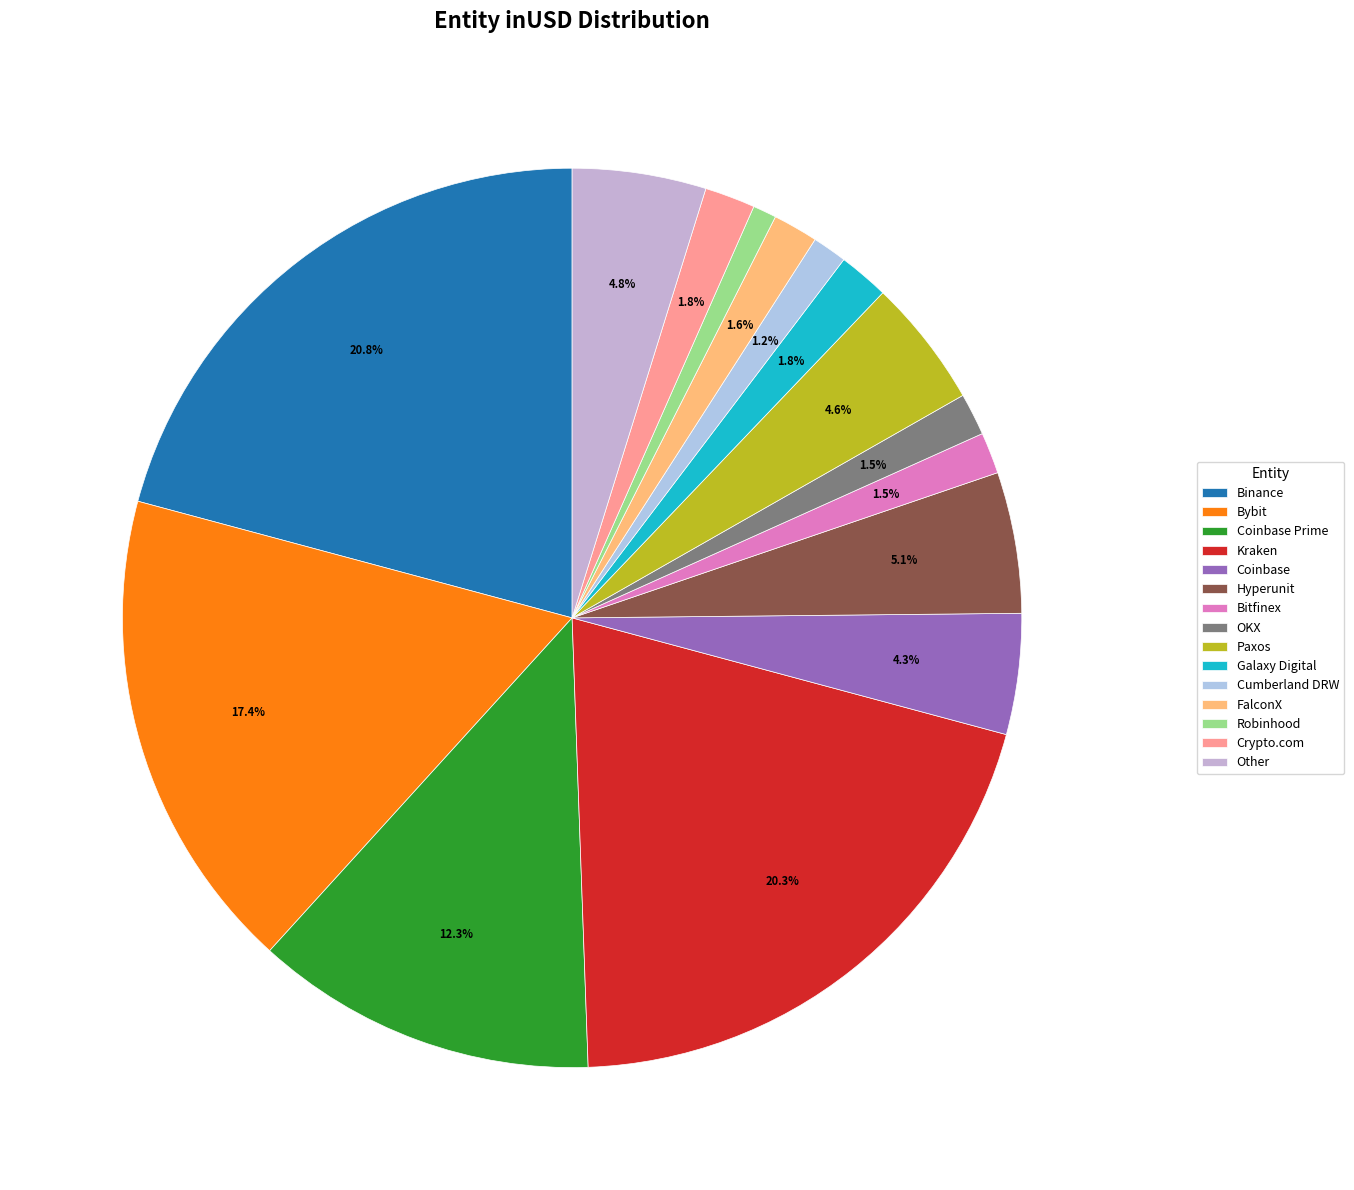

How many segments does this pie chart have?

15